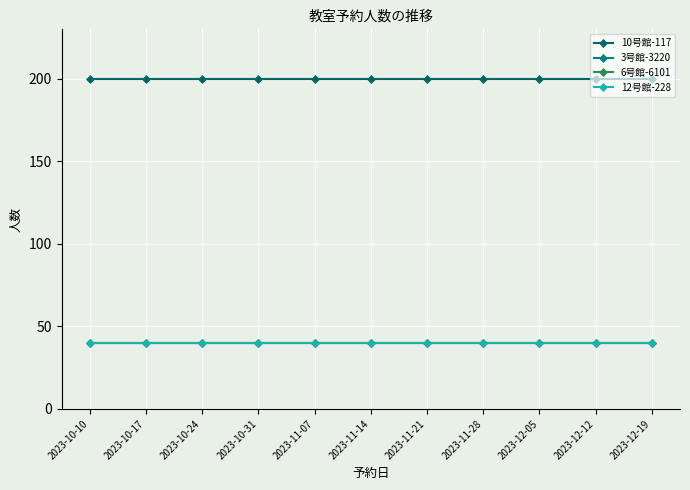

What is the average value of the 12号館-228 series?

40